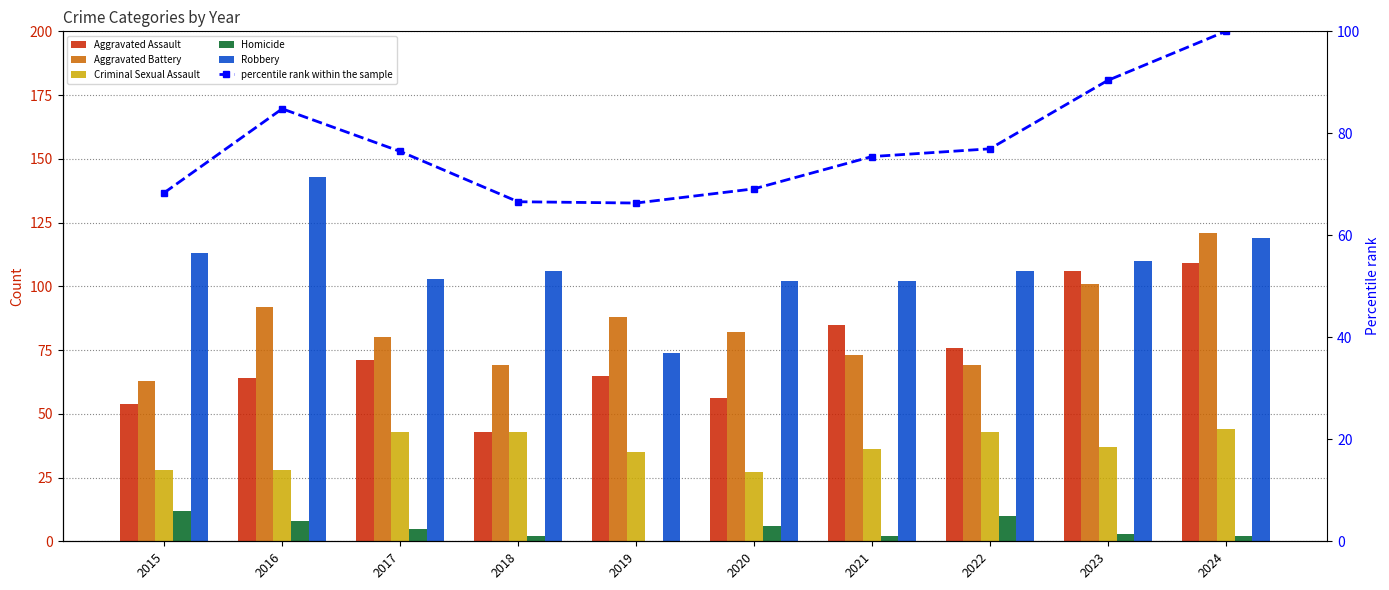

At how many categories does at least one series exceed 10?

10